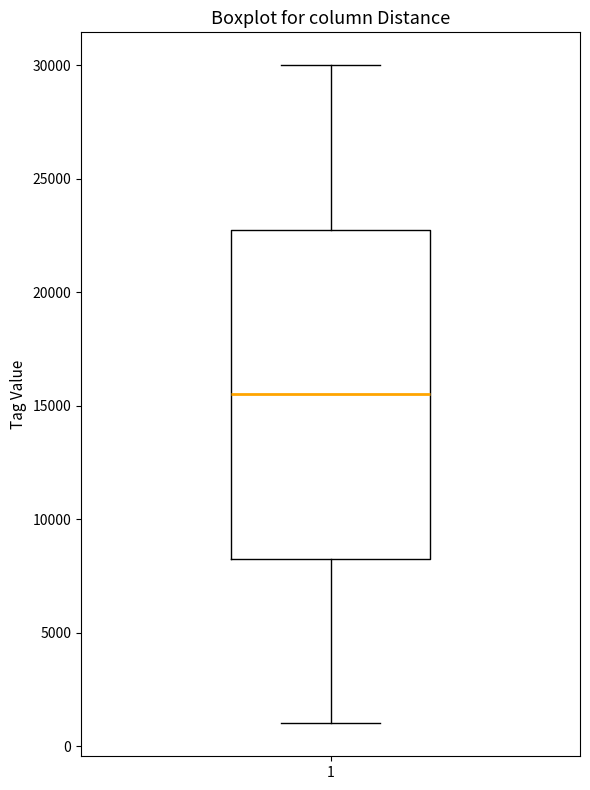

Transcribe this box plot: give where the median line is, the range the box spans, and where the two whiskers end, as read against the y-axis. The values are not printed on the chart, so give them approximately, as read against the axis.

median 15500, box 8500 to 23000, whiskers 1000 to 30000